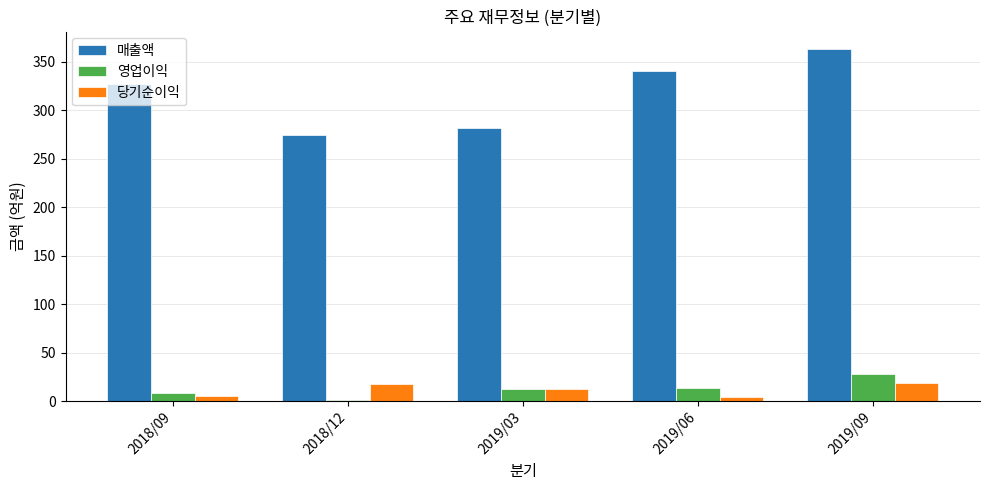

Where is 당기순이익 nearest to the value 11?

2019/03